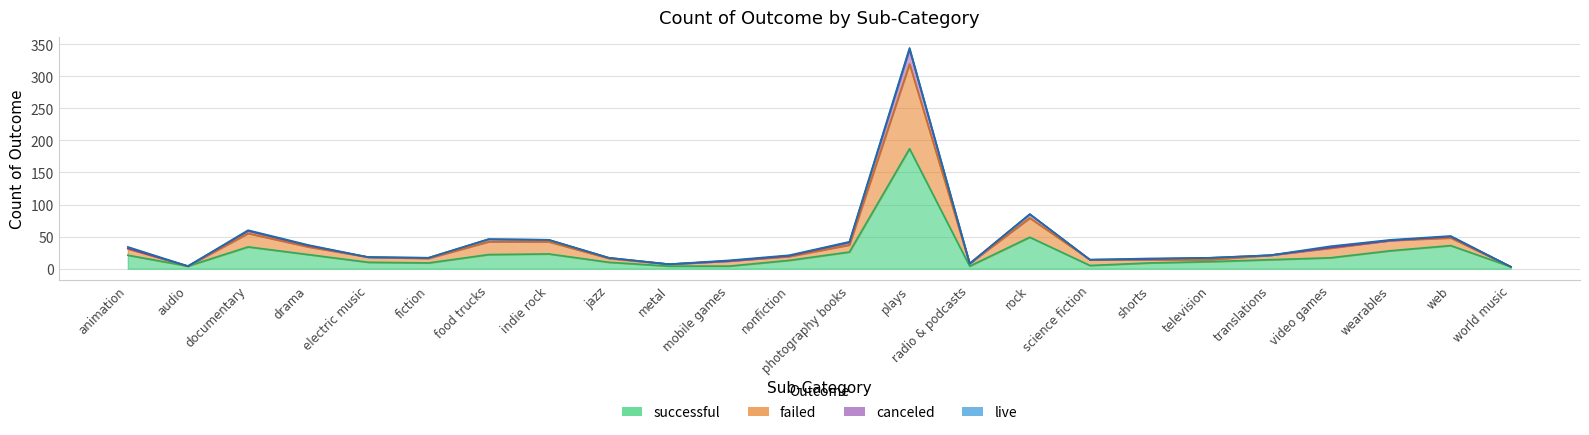

The value of failed at metal is 11. True or false?

False